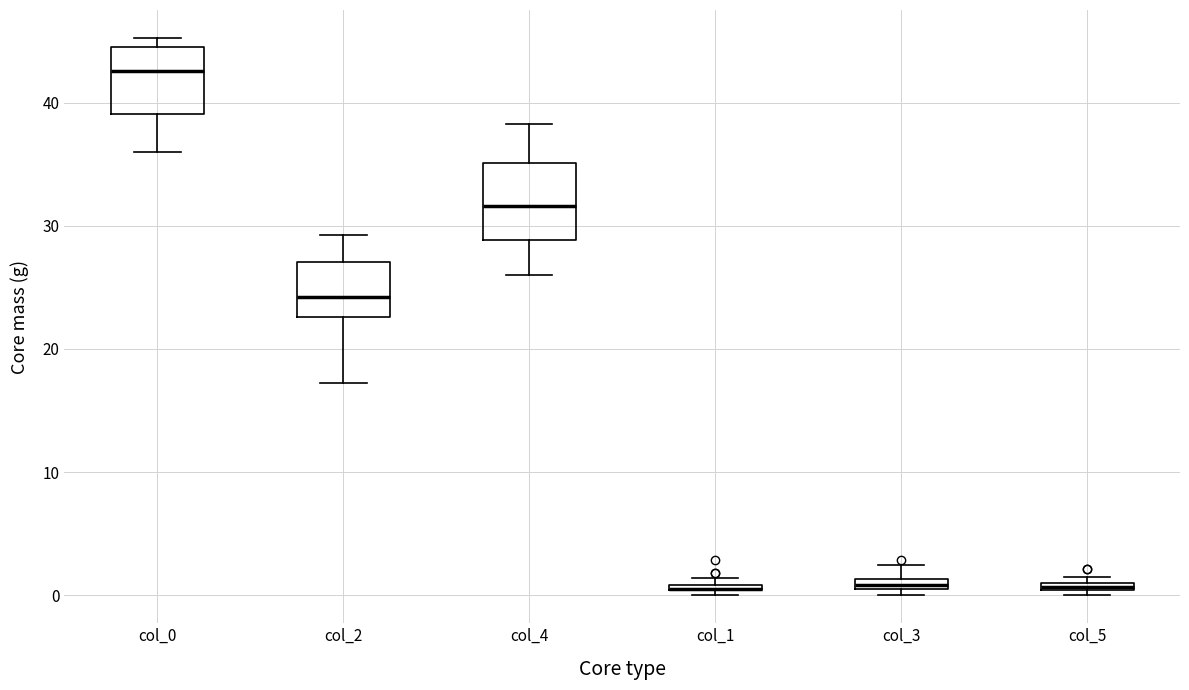

Where is the lower edge of the box for col_1 on the y-axis? The values are not printed on the chart, so give them approximately, as read against the axis.

0